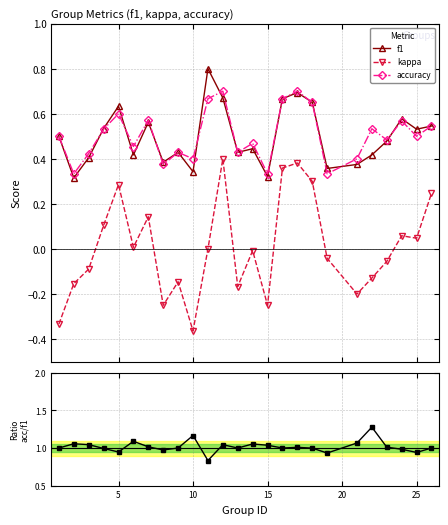

What is the sum of all kappa values?

0.1